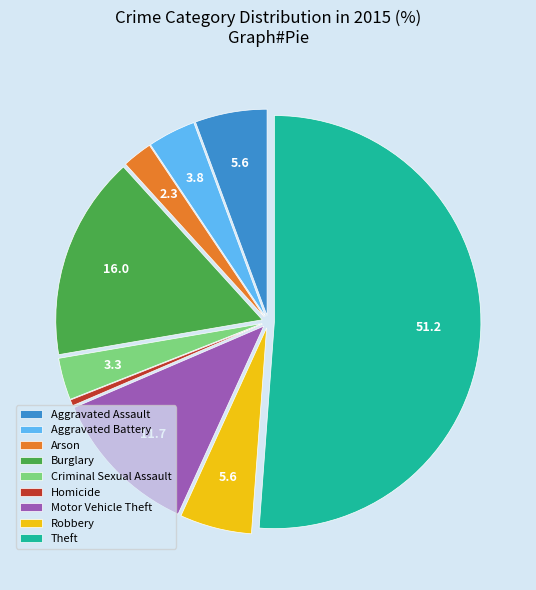

What is the largest slice in the pie chart?

Theft